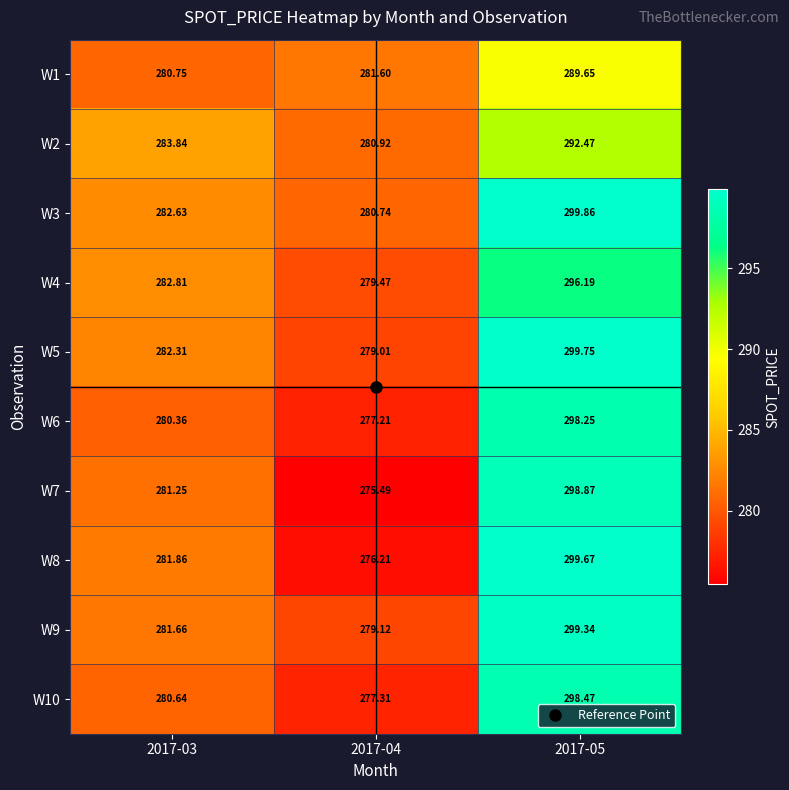

What is the smallest value displayed?

275.5